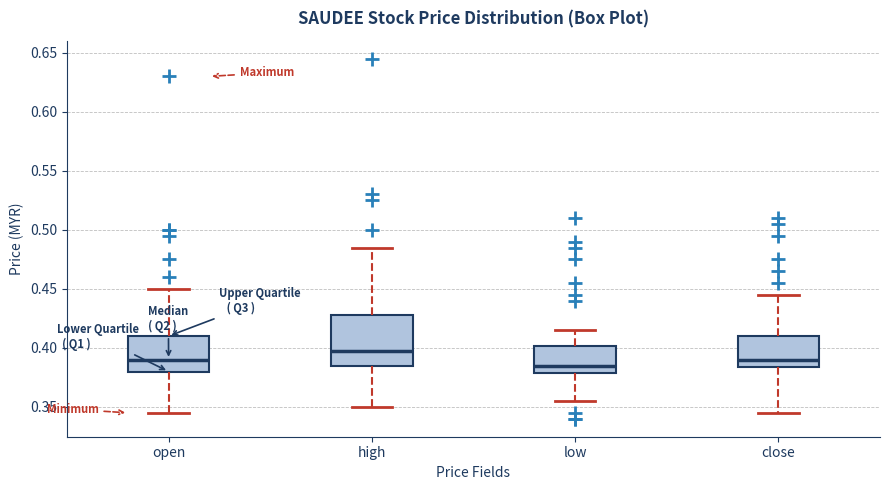

Reading left to right, transcribe this box plot: for each box, give where its median line is, the range the box spans, and where its two whiskers end, as read against the y-axis. The values are not printed on the chart, so give them approximately, as read against the axis.

open: median 0.390, box 0.380 to 0.410, whiskers 0.345 to 0.450
high: median 0.400, box 0.385 to 0.430, whiskers 0.350 to 0.485
low: median 0.385, box 0.380 to 0.400, whiskers 0.355 to 0.415
close: median 0.390, box 0.385 to 0.410, whiskers 0.345 to 0.445